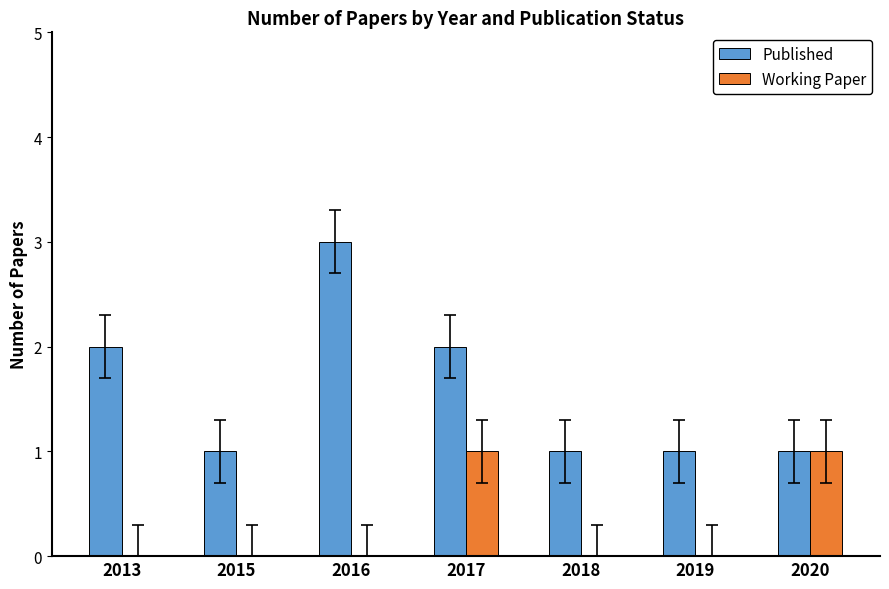

Which label corresponds to the largest value in the chart?

2016